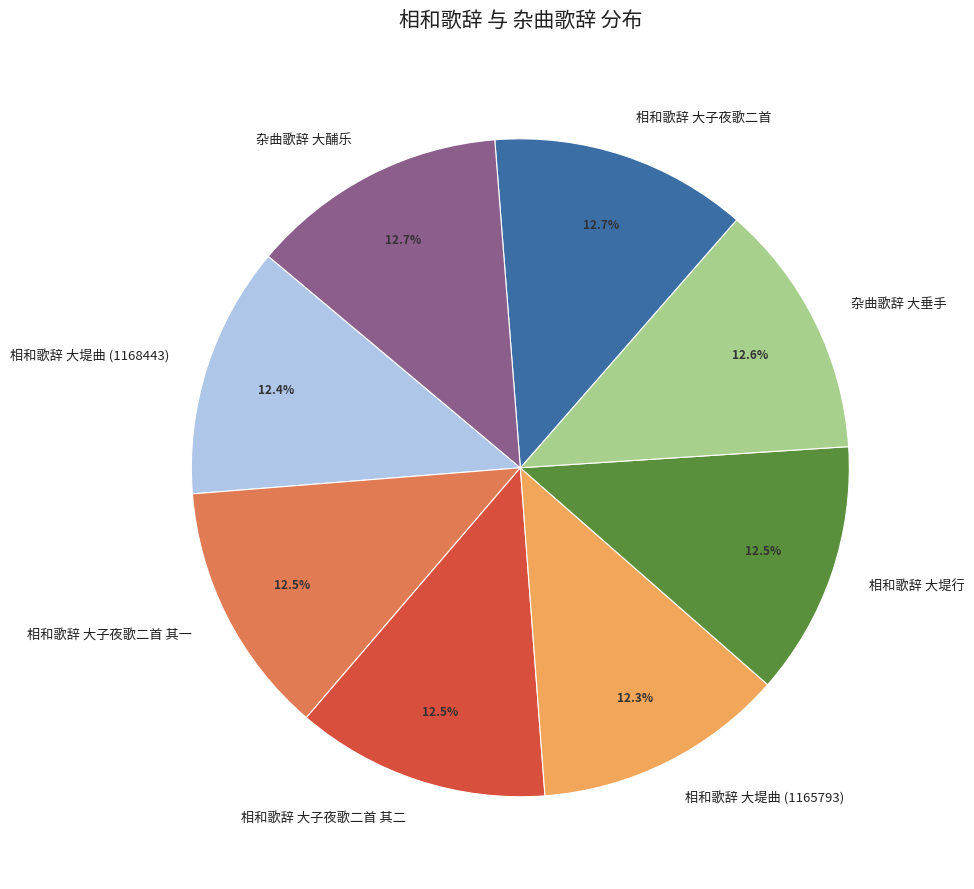

Is the sum of 相和歌辞 大堤行 and 相和歌辞 大堤曲 (1168443) greater than half?

No